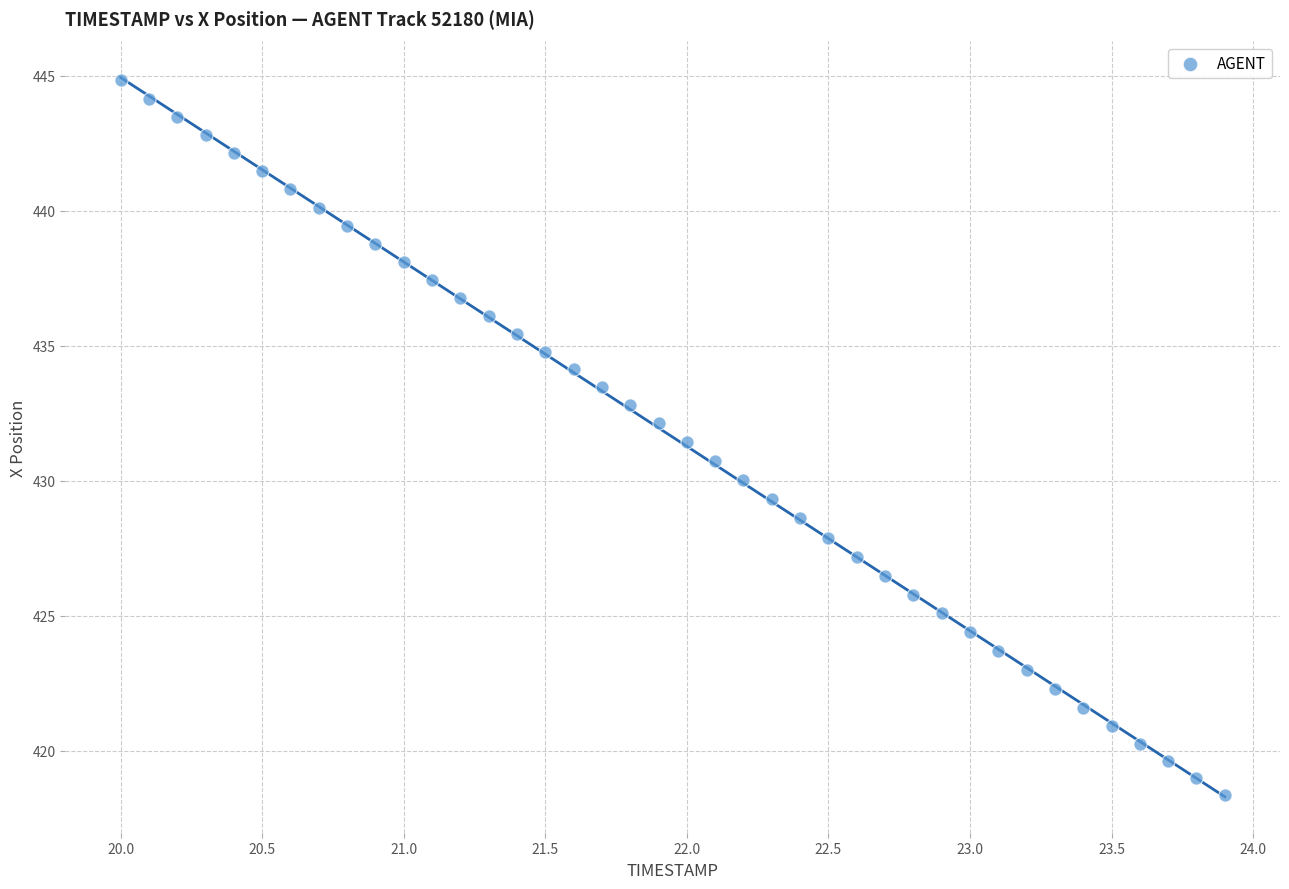

What is the range of X values (max minus min)?

3.9